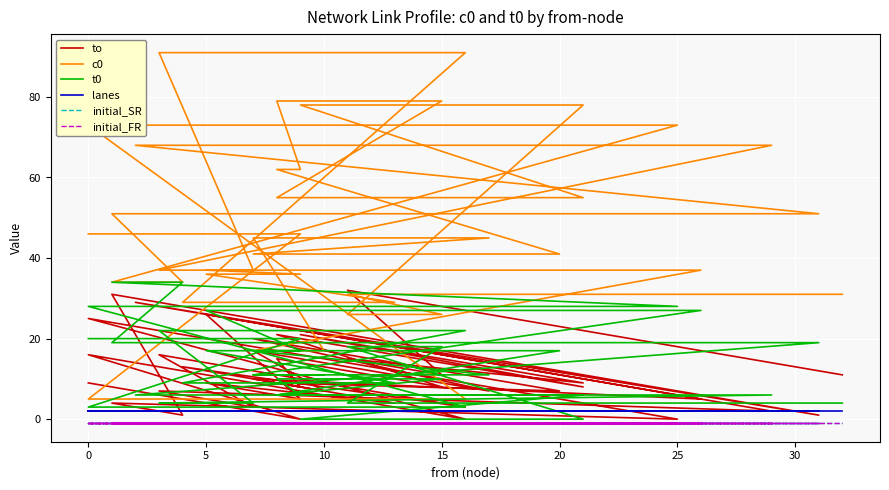

True or false: initial_FR and t0 intersect in this chart.

False